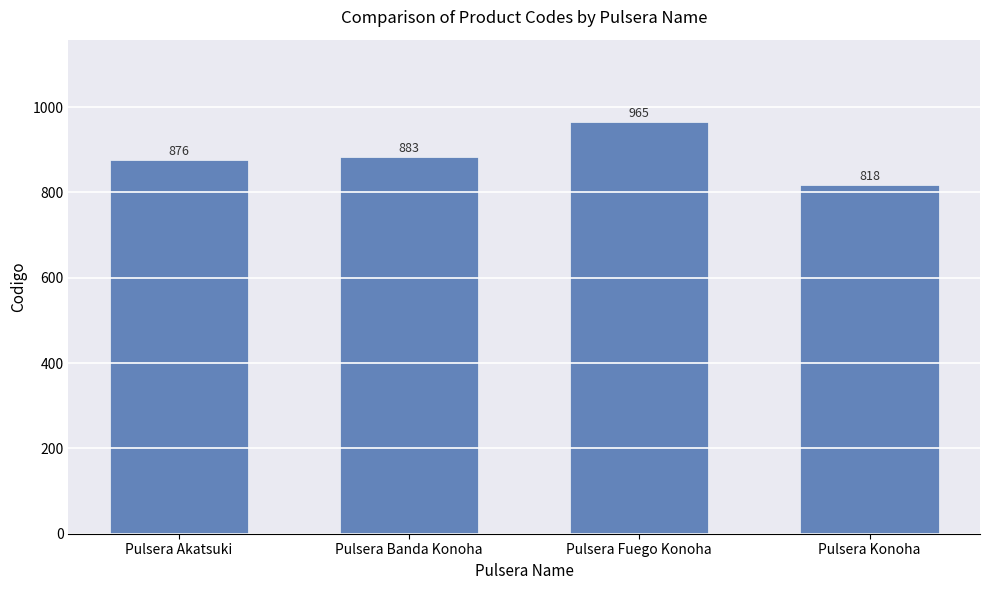

What is the label of the 1st bar from the left?

Pulsera Akatsuki